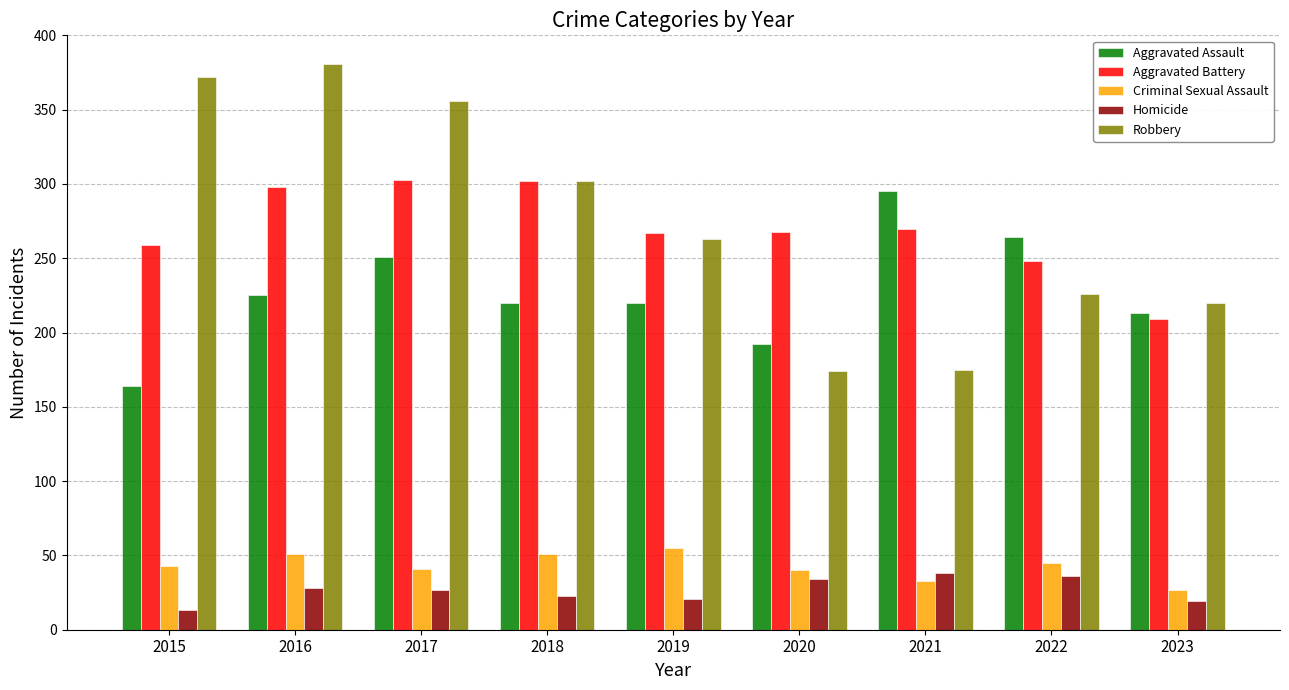

What is the spread (max minus min) of values at 2017?

329